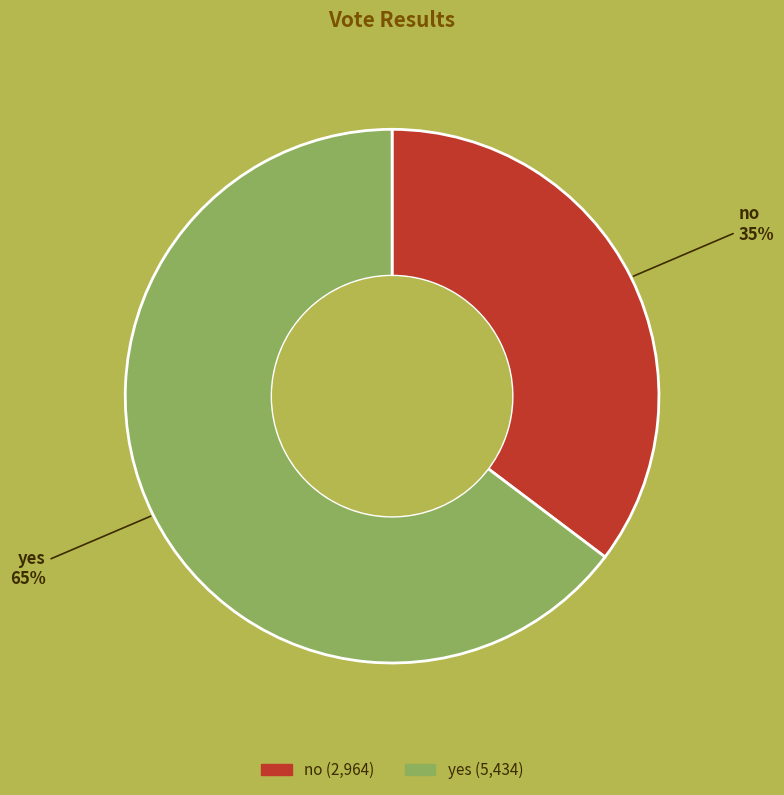

Is the sum of no and yes greater than half?

Yes